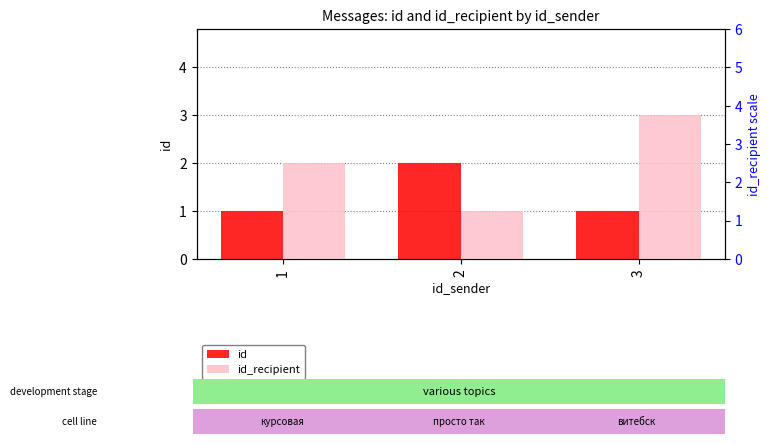

What are all the series names shown in the legend?

id, id_recipient